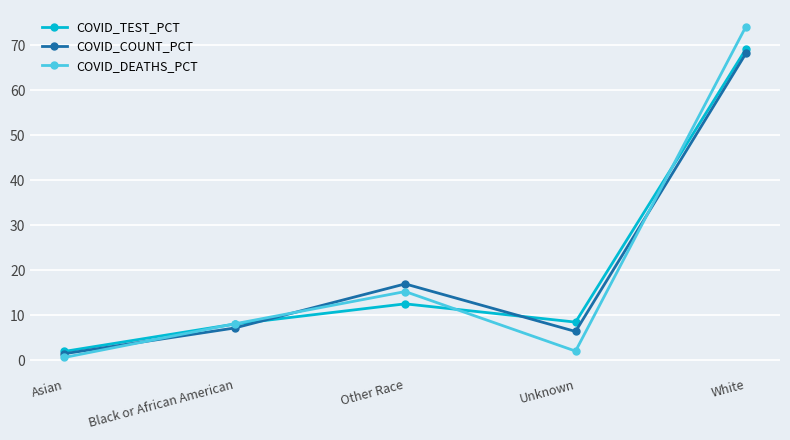

Where is the first local maximum for COVID_COUNT_PCT?

Other Race